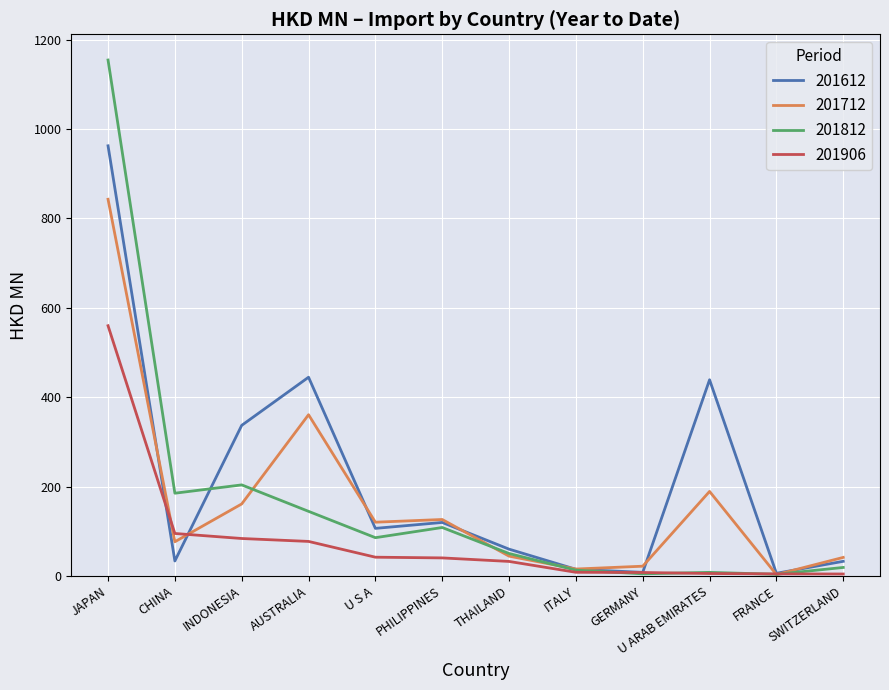

Which series changed the most between INDONESIA and THAILAND?

201612